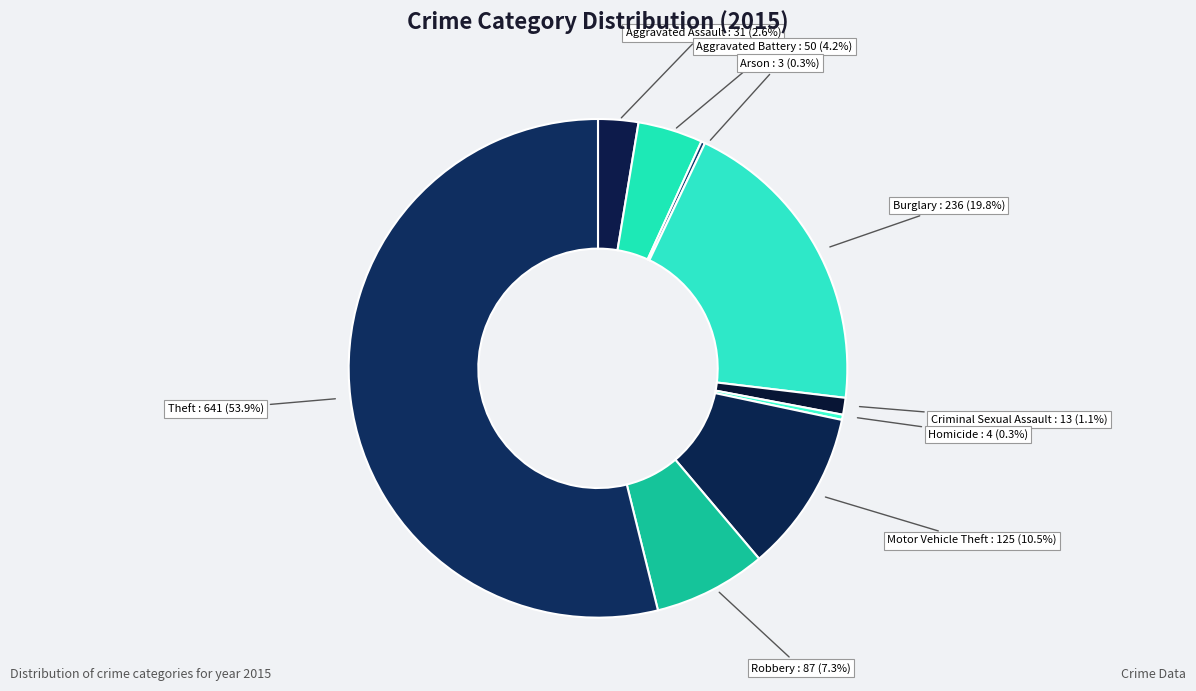

What percentage is the Aggravated Assault slice, to the nearest percent?

3%